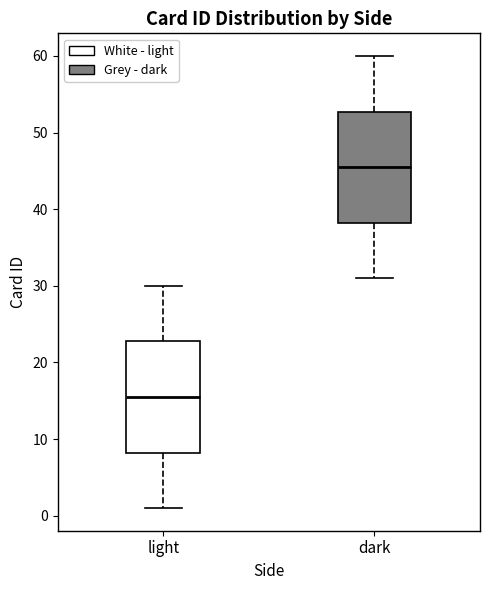

Which box has the highest median line?

dark